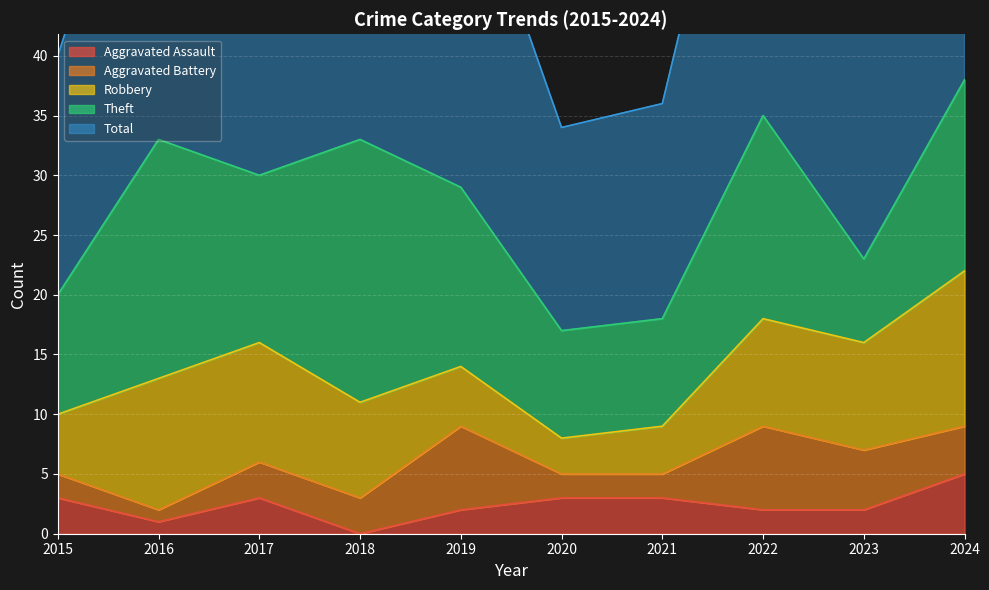

True or false: Aggravated Assault has a value of 2 at 2019.

True